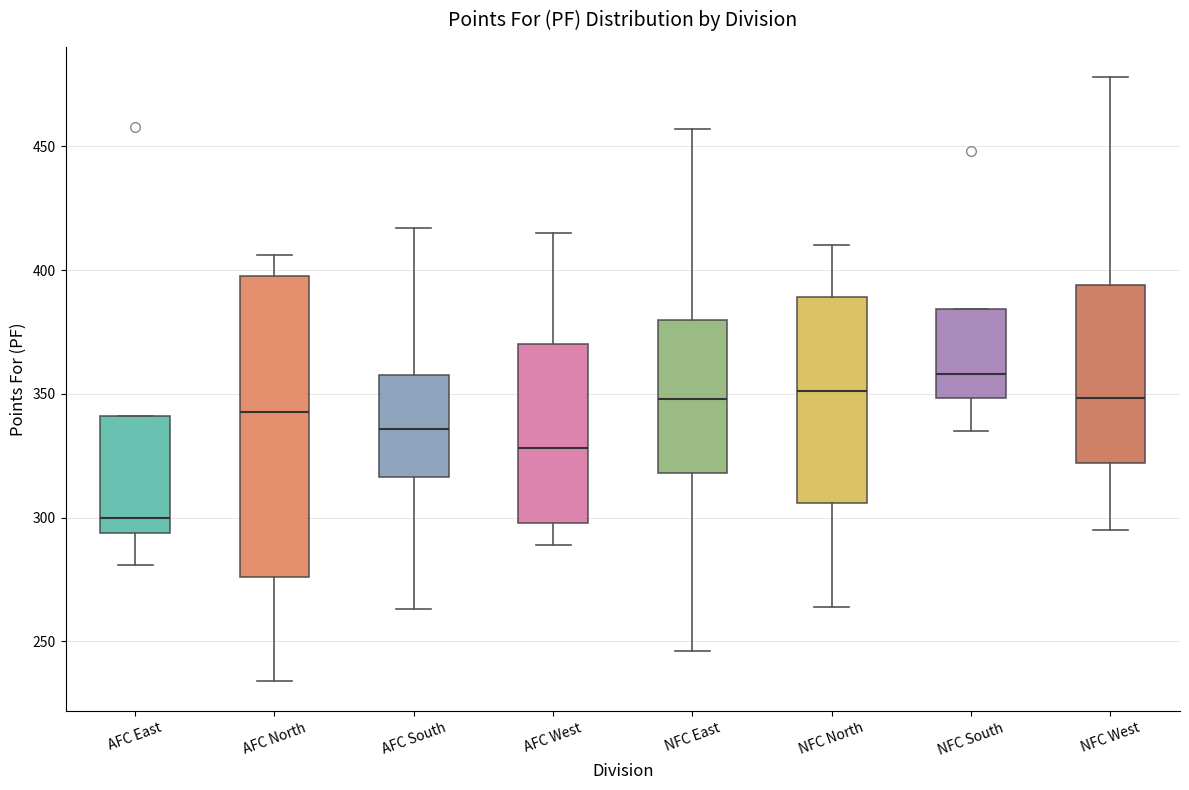

Which box's median line is the highest?

NFC South